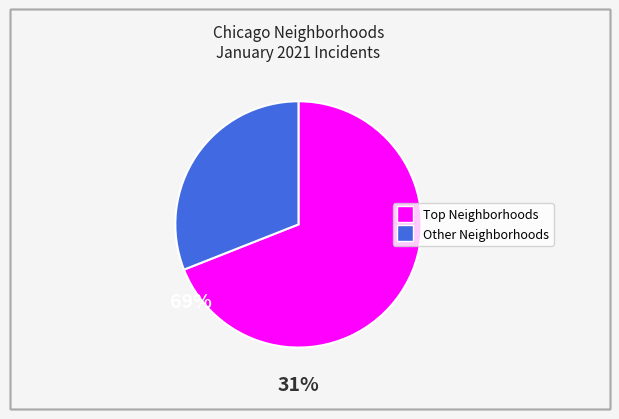

Does any single category account for the majority?

Yes